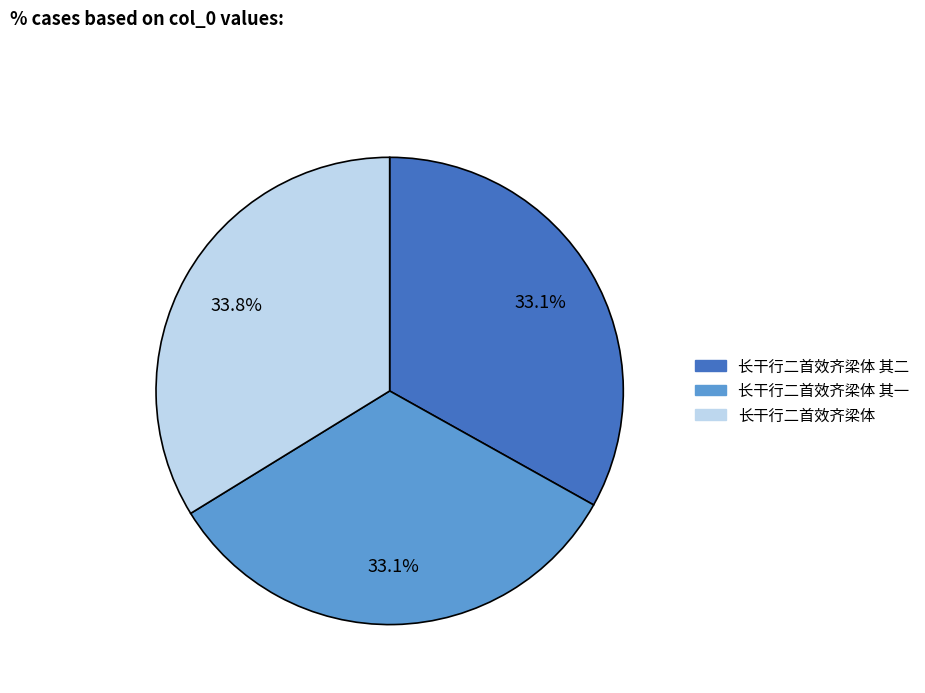

Is there any slice that represents more than half of the pie?

No